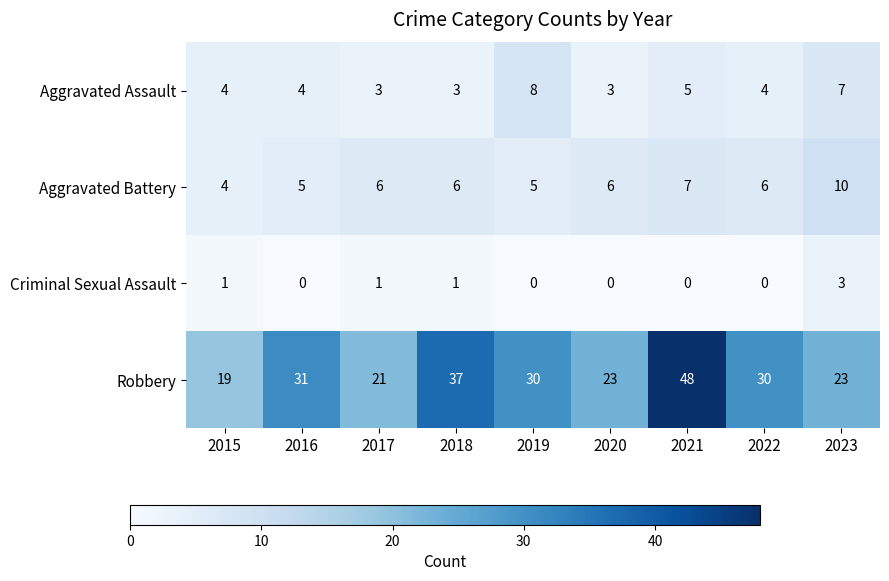

At how many categories does at least one series exceed 28?

5